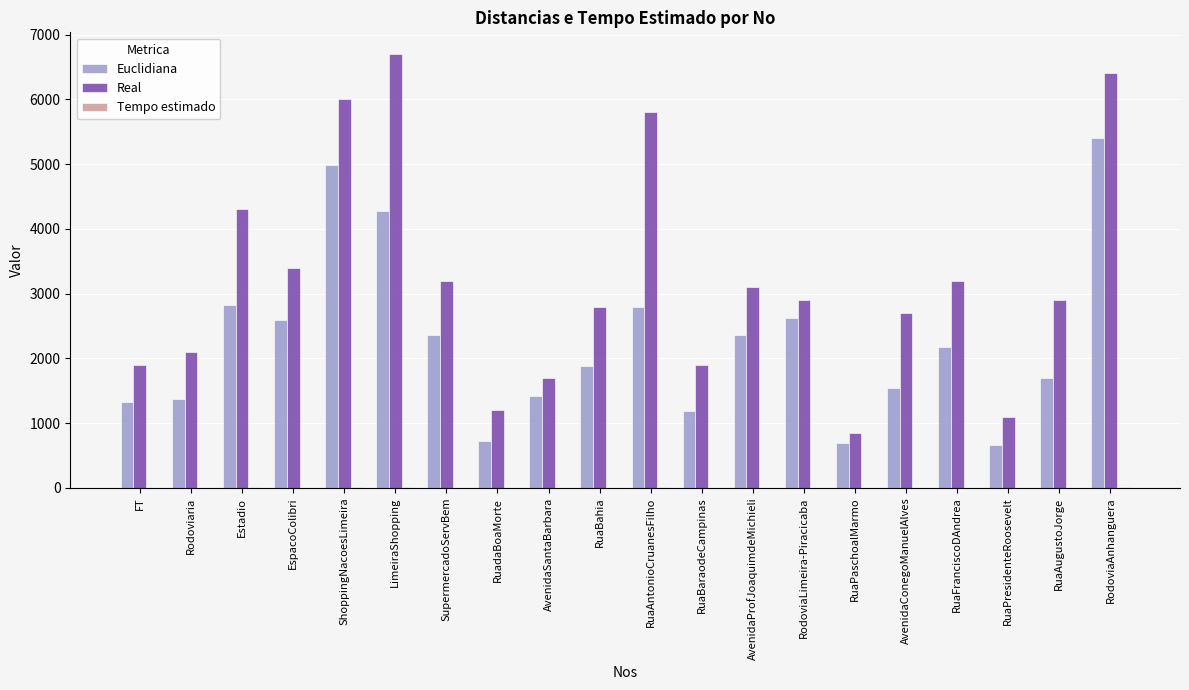

Which series changed the most between RuaPresidenteRoosevelt and RuaAugustoJorge?

Real